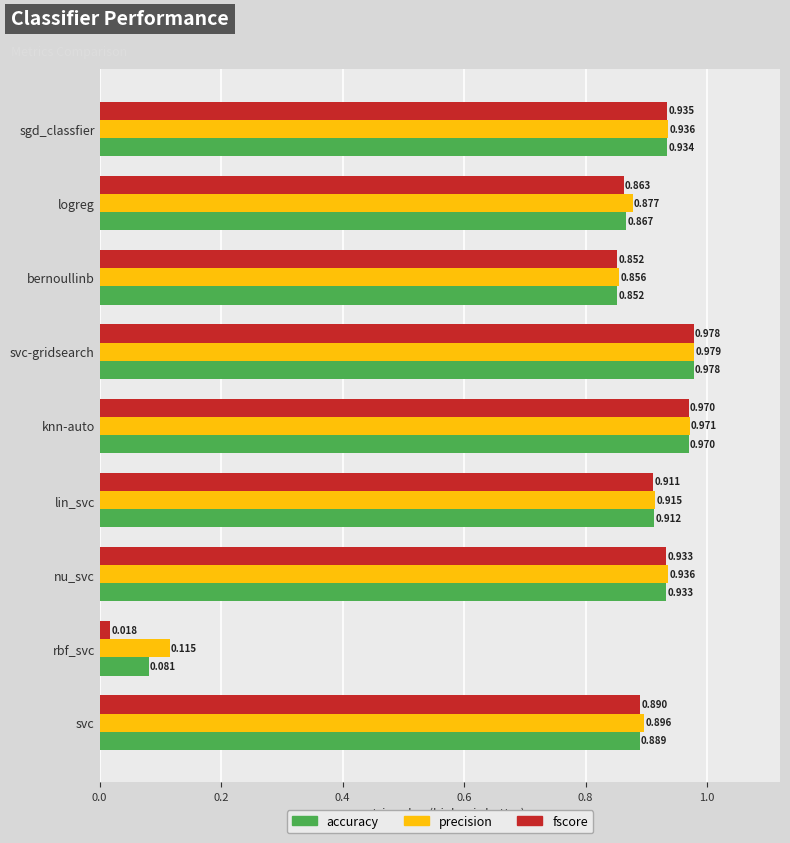

At svc, list the series in order from largest to smallest.

precision, fscore, accuracy